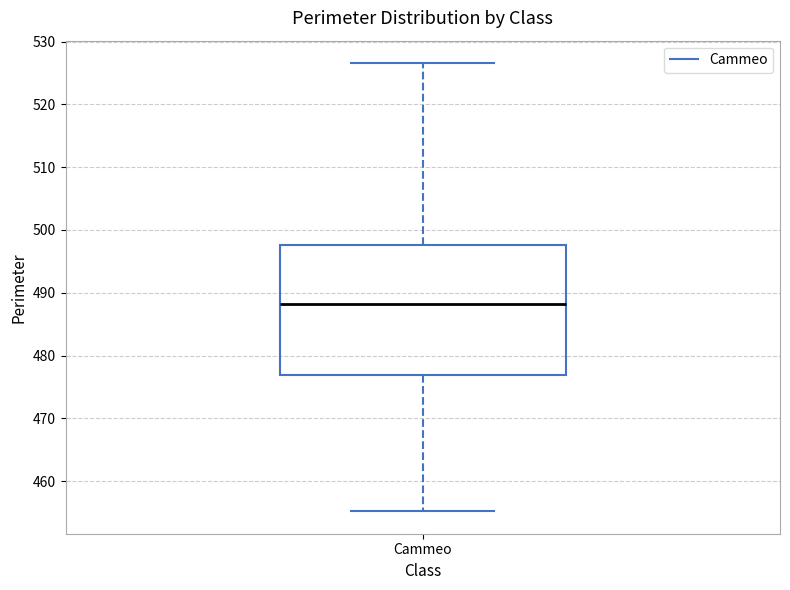

Transcribe this box plot: give where the median line is, the range the box spans, and where the two whiskers end, as read against the y-axis. The values are not printed on the chart, so give them approximately, as read against the axis.

median 488, box 477 to 498, whiskers 455 to 527